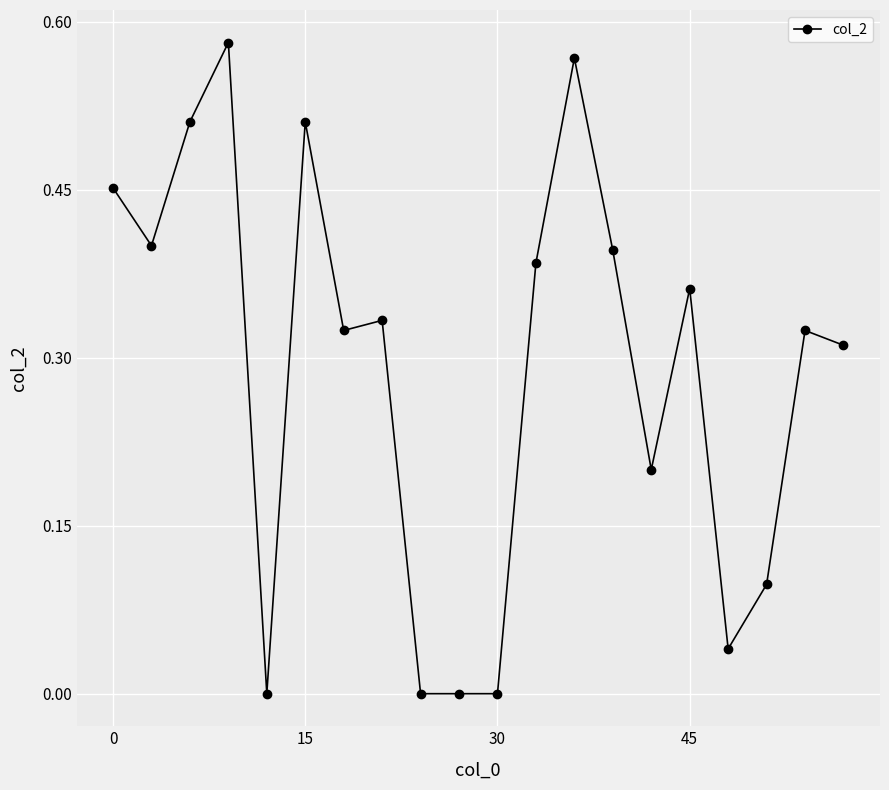

True or false: there are more than 0 points higher than both neighbors.

True